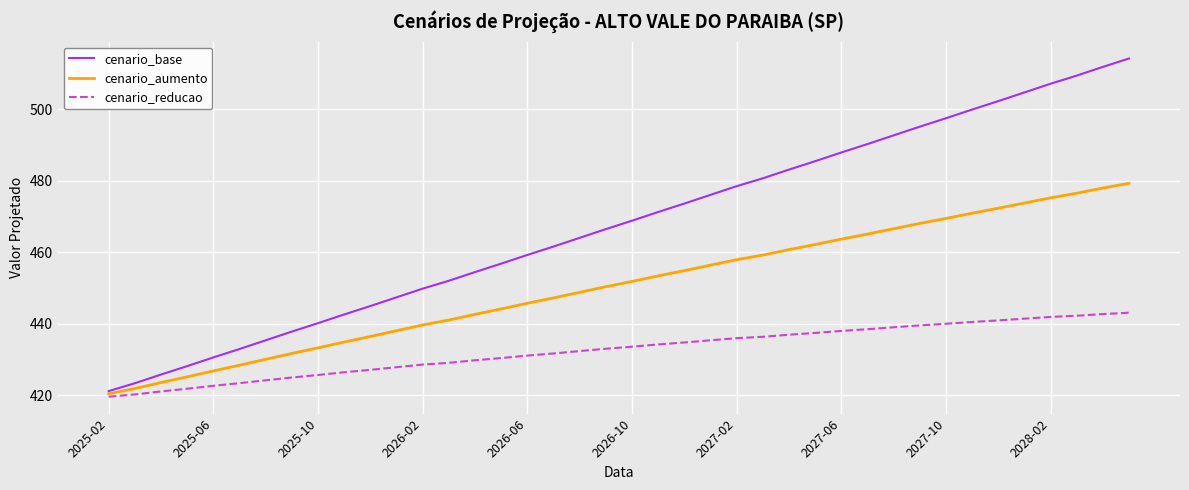

List the series in order of their peak value, highest first.

cenario_base, cenario_aumento, cenario_reducao